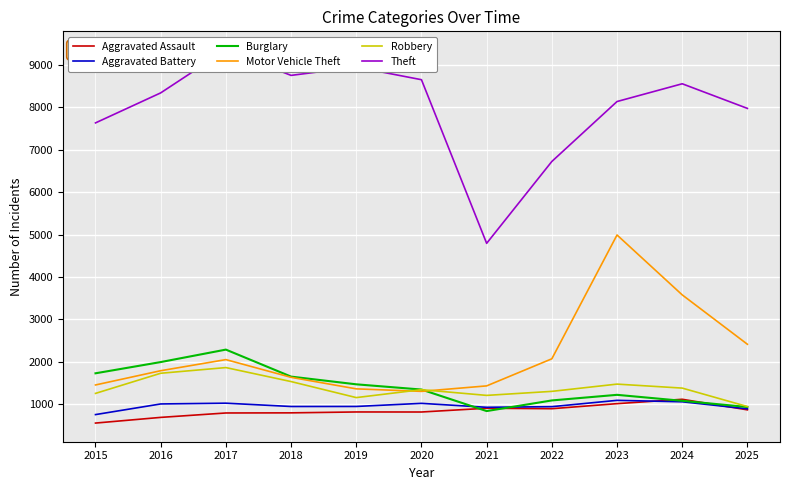

The value of Motor Vehicle Theft at 2025 is 3696. True or false?

False